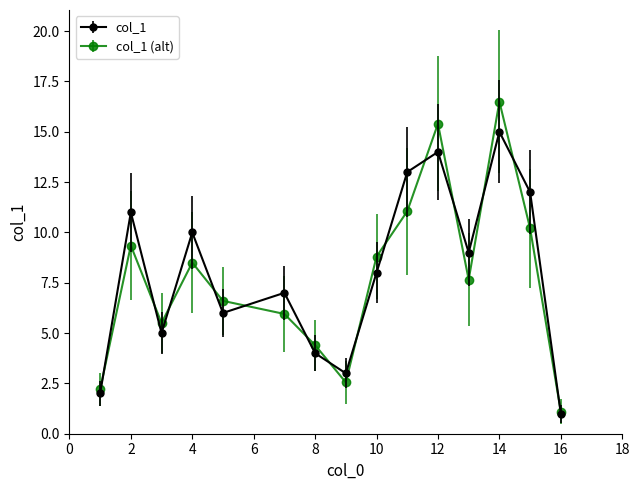

Does the chart display data point markers on the line(s)?

Yes